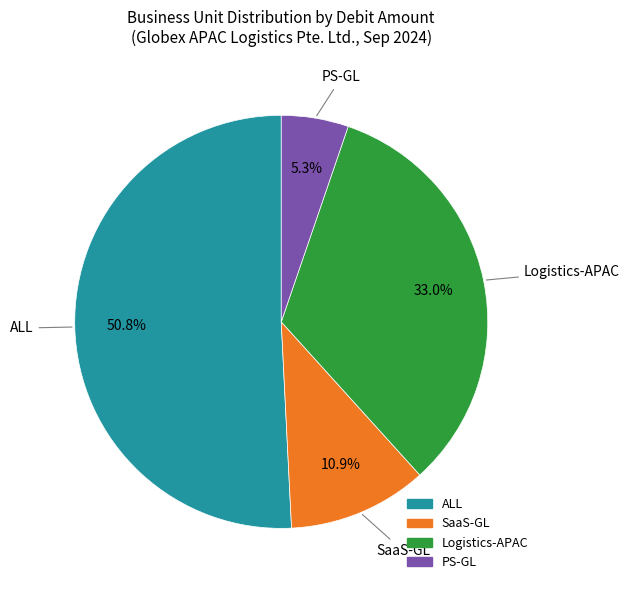

Is there any slice that represents more than half of the pie?

Yes